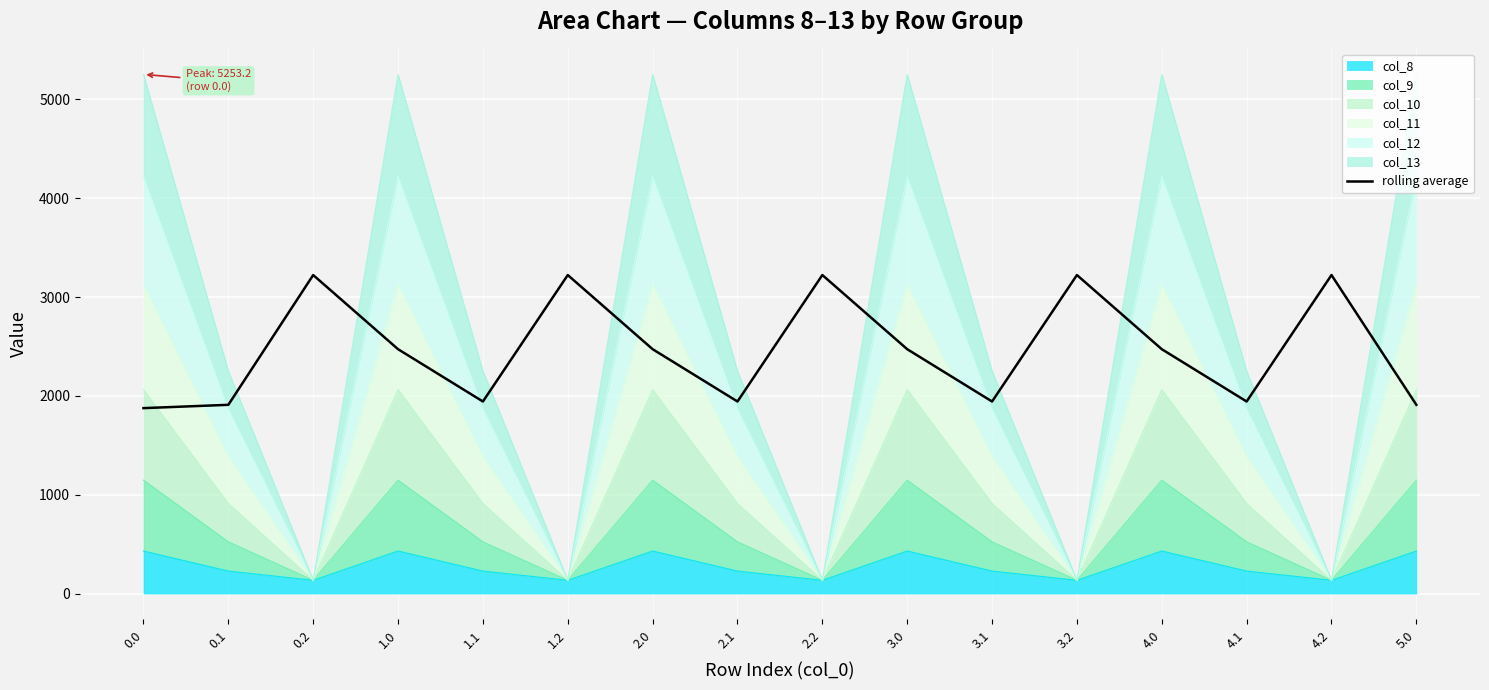

Reading left to right, transcribe all the data shown in this chart.

1876.1	1909.7	3223.0	2472.5	1943.2	3223.0	2472.5	1943.2	3223.0	2472.5	1943.2	3223.0	2472.5	1943.2	3223.0	1909.7